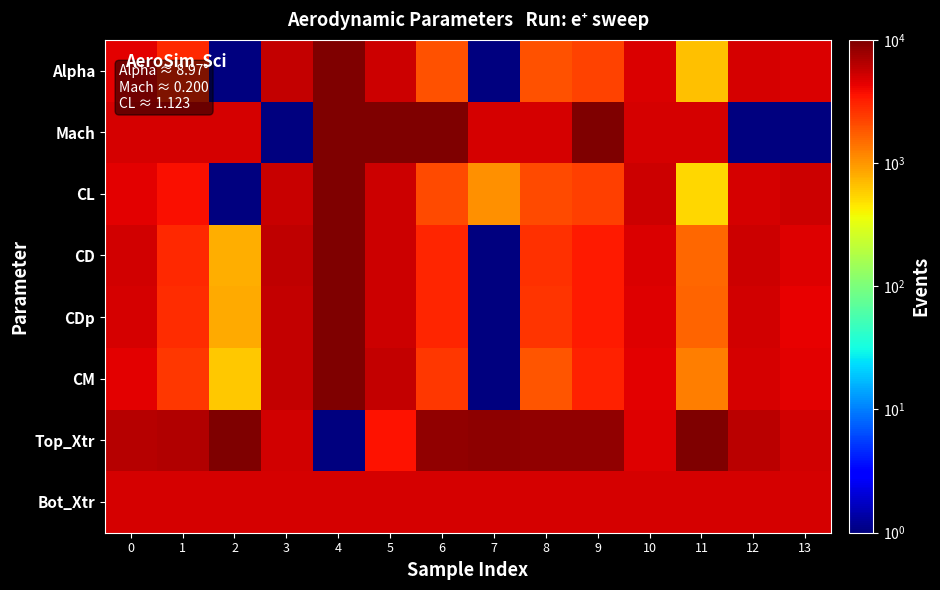

Rank the series at 2 from lowest to highest value.

Alpha, CL, CM, CD, CDp, Mach, Bot_Xtr, Top_Xtr